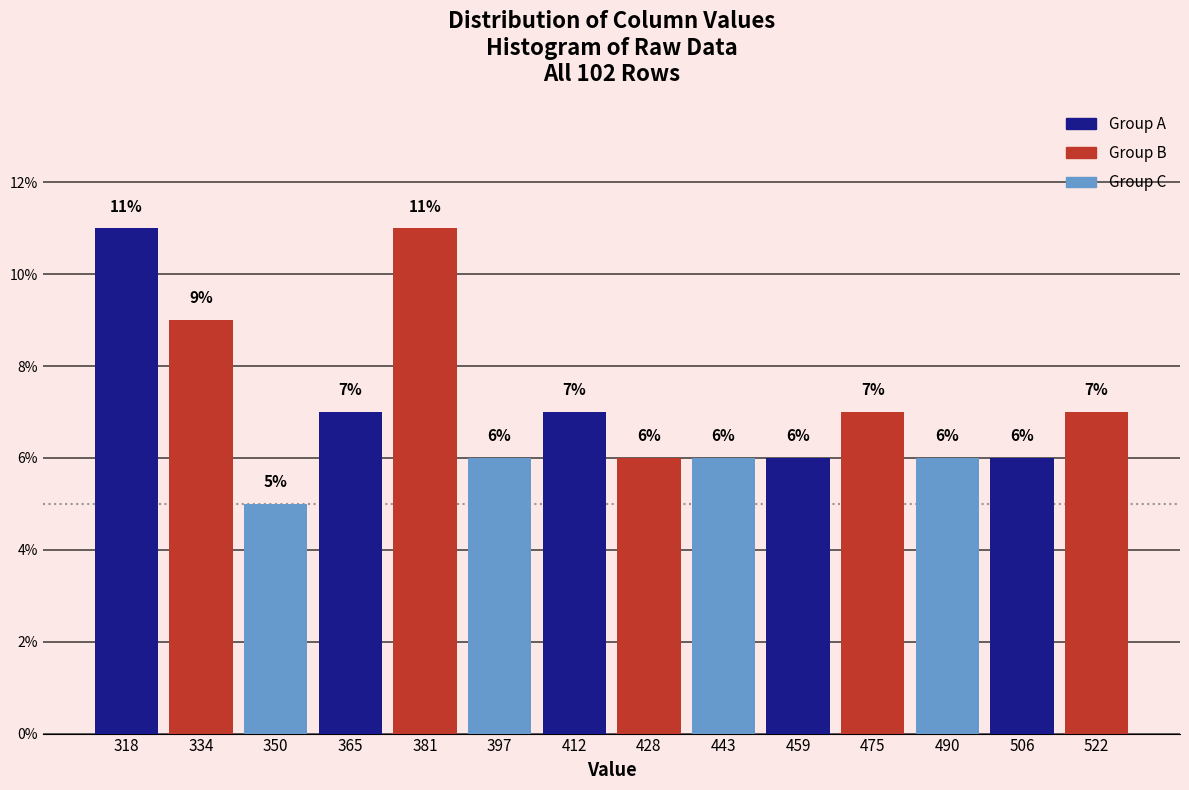

How tall is the bar that spans 404 to 420 on the x-axis? The bar edges are not printed on the chart, so give them approximately, as read against the axis.

7